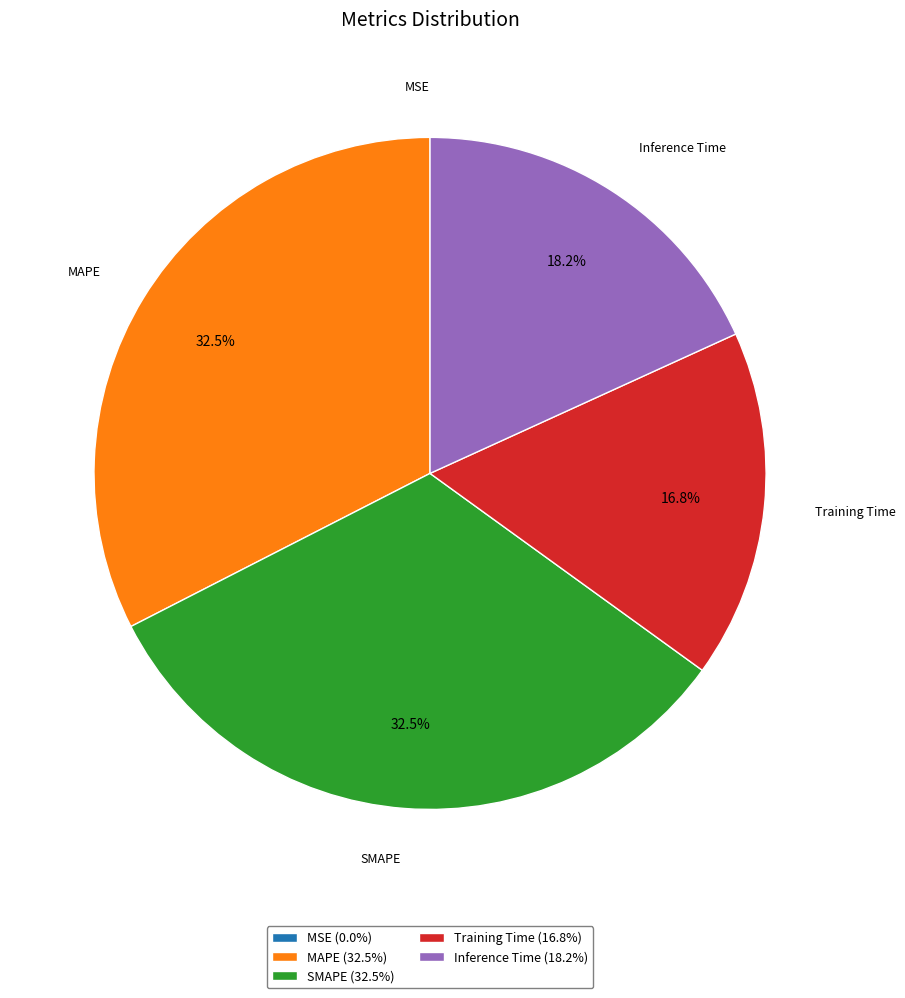

Between Inference Time and Training Time, which is larger?

Inference Time